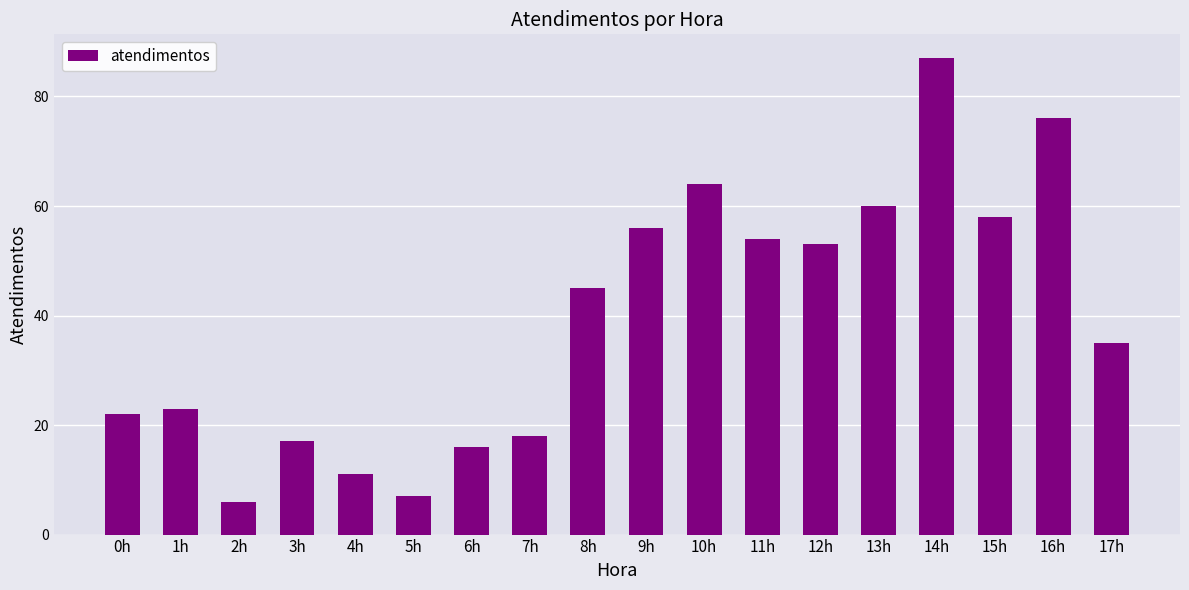

What is the change in value from 4h to 11h?

+43